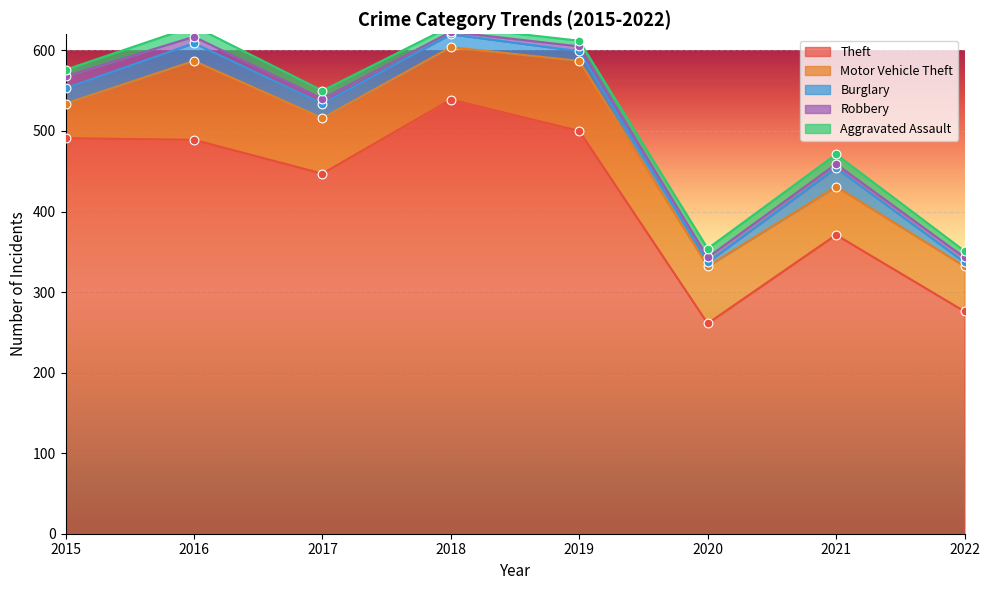

Which series has the widest spread of Y values?

Theft